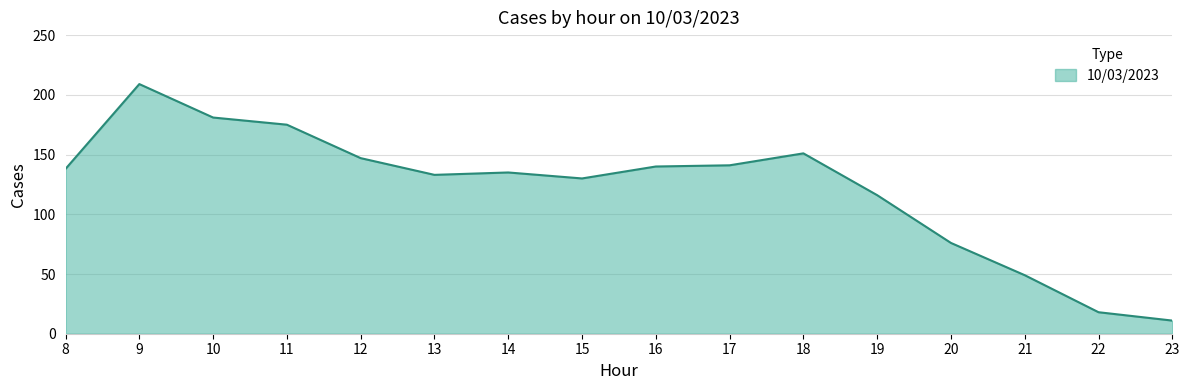

Approximately how many times larger is the value at 21 compared to 23?

4.5